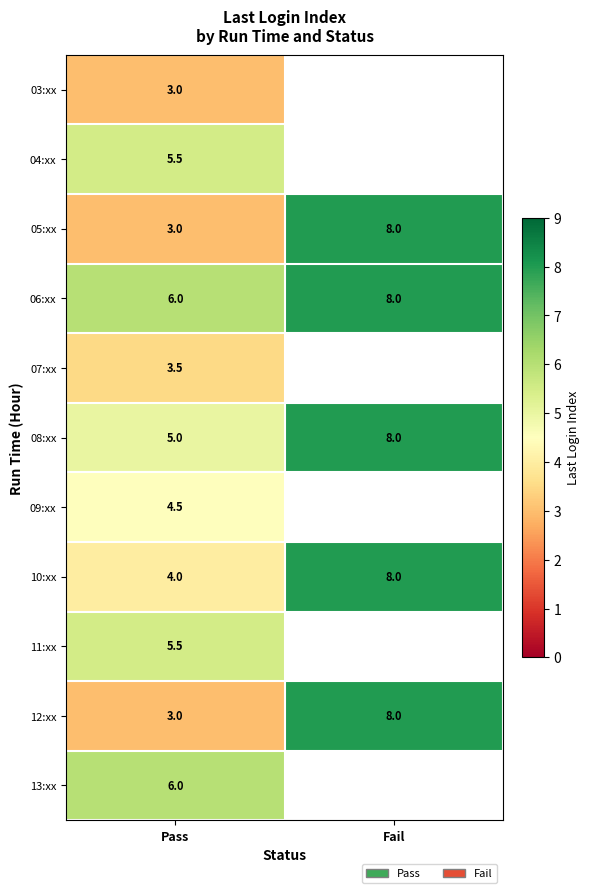

List the labels in order of 10:xx value, smallest first.

Pass, Fail